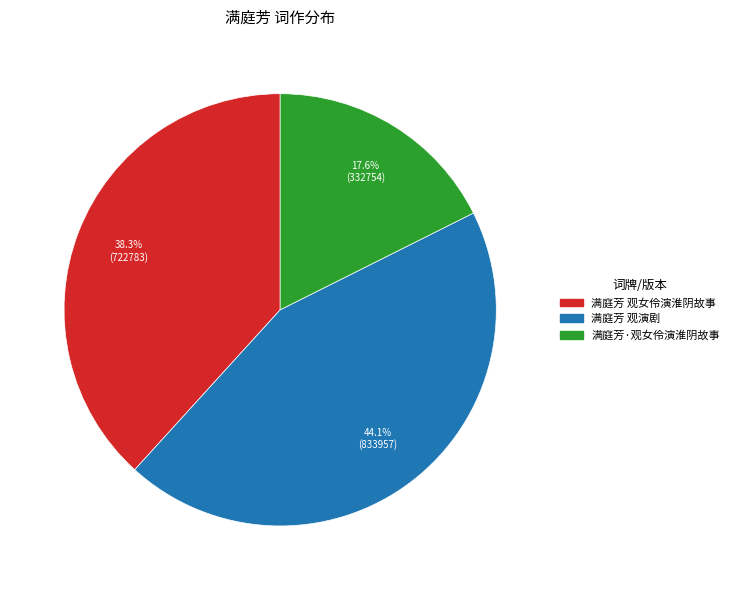

True or false: 满庭芳 观女伶演淮阴故事 accounts for 38% of the total.

True